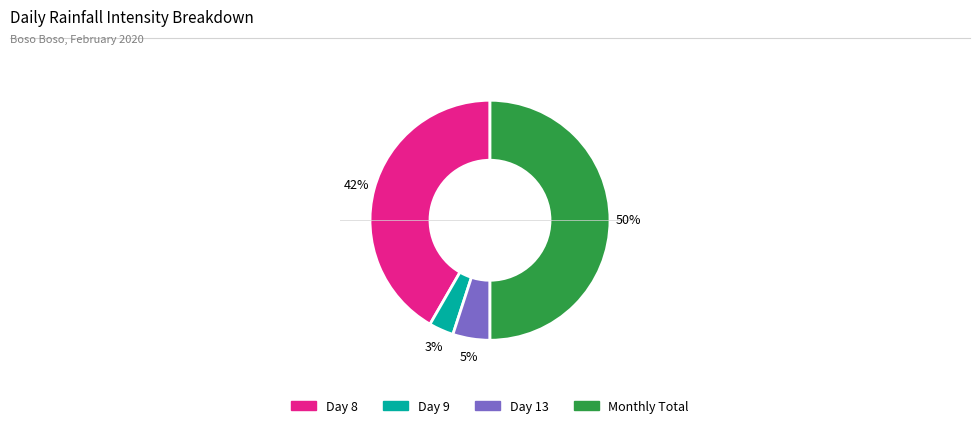

Rank the categories by value from highest to lowest.

Monthly Total, Day 8, Day 13, Day 9